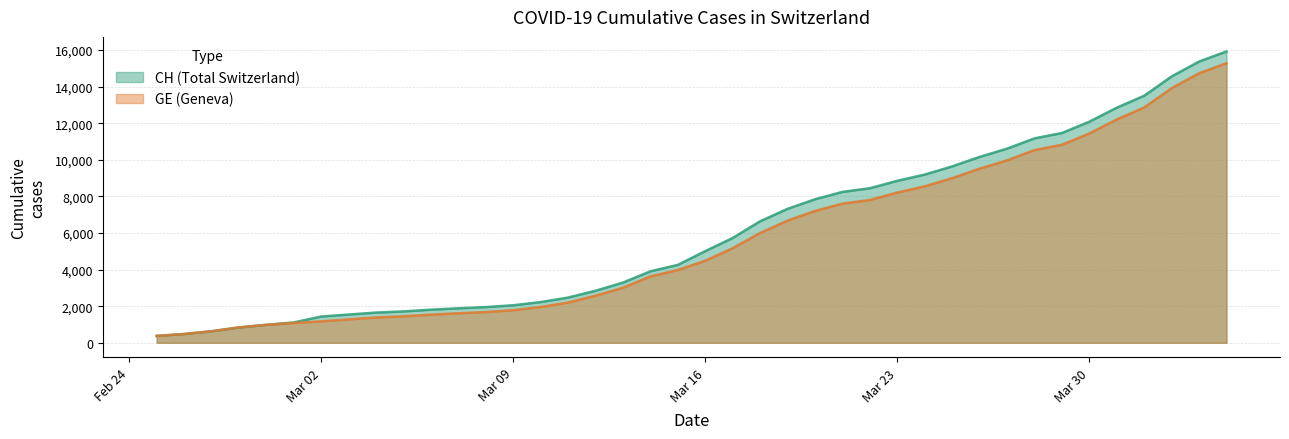

At 2020-03-22, list the series in order from smallest to largest.

GE, CH